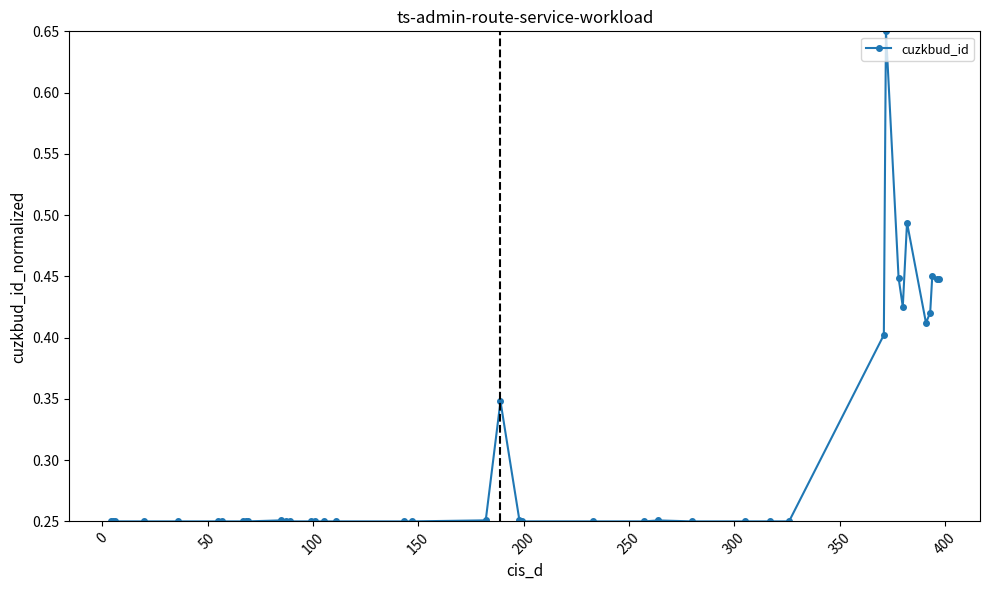

How many values are between 0 and 1?

40